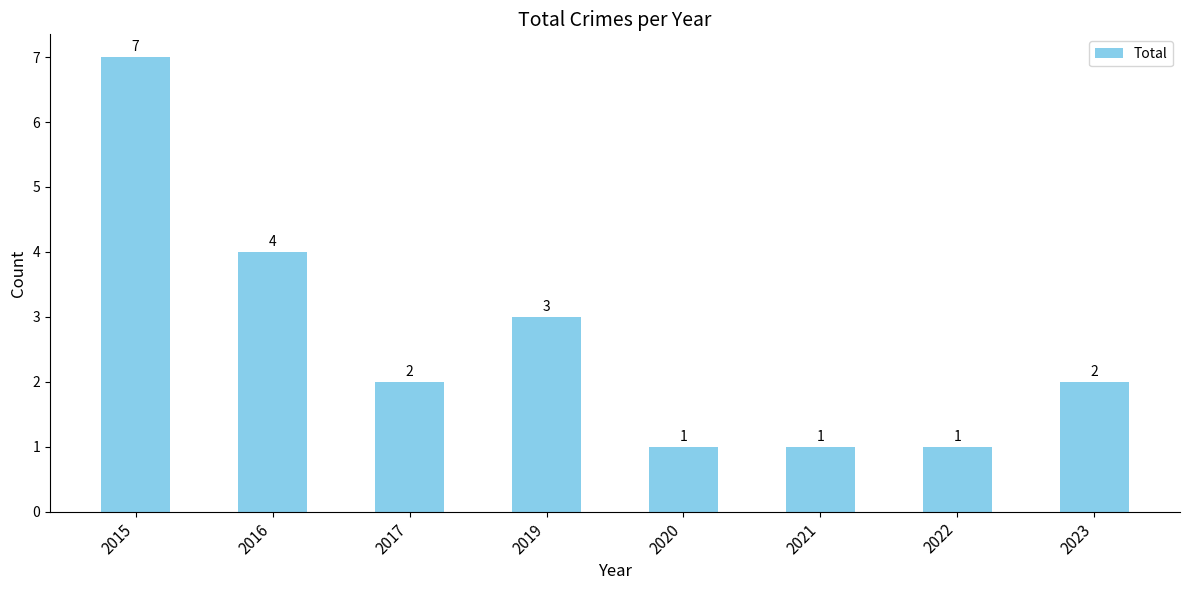

Is it true that the value at 2016 is 3?

False